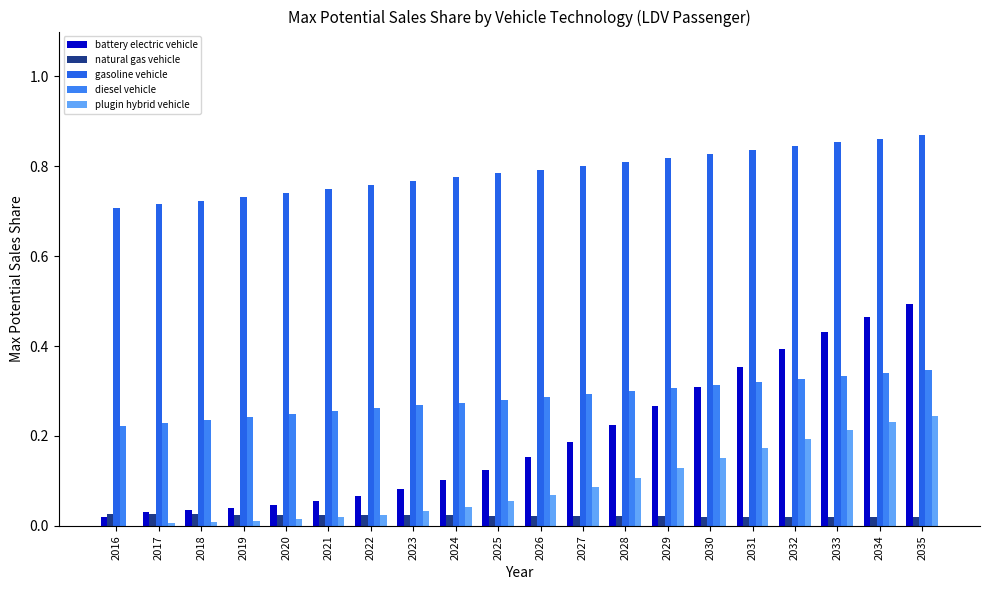

What is the maximum value shown in the chart?

0.9